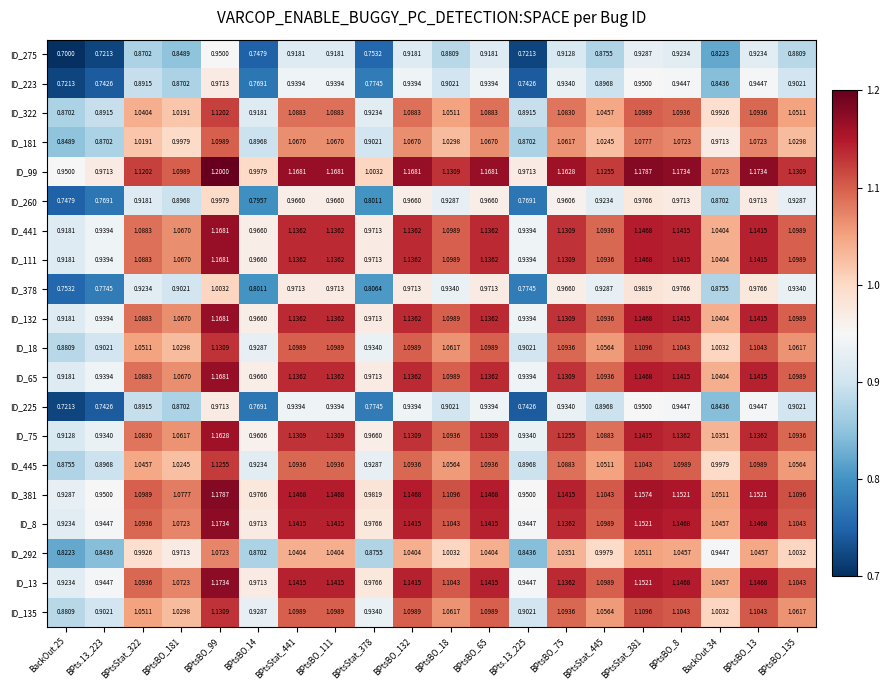

Is the value of ID_445 at BPtsStat_445 greater than the value of ID_223 at BPtsBO_18?

Yes